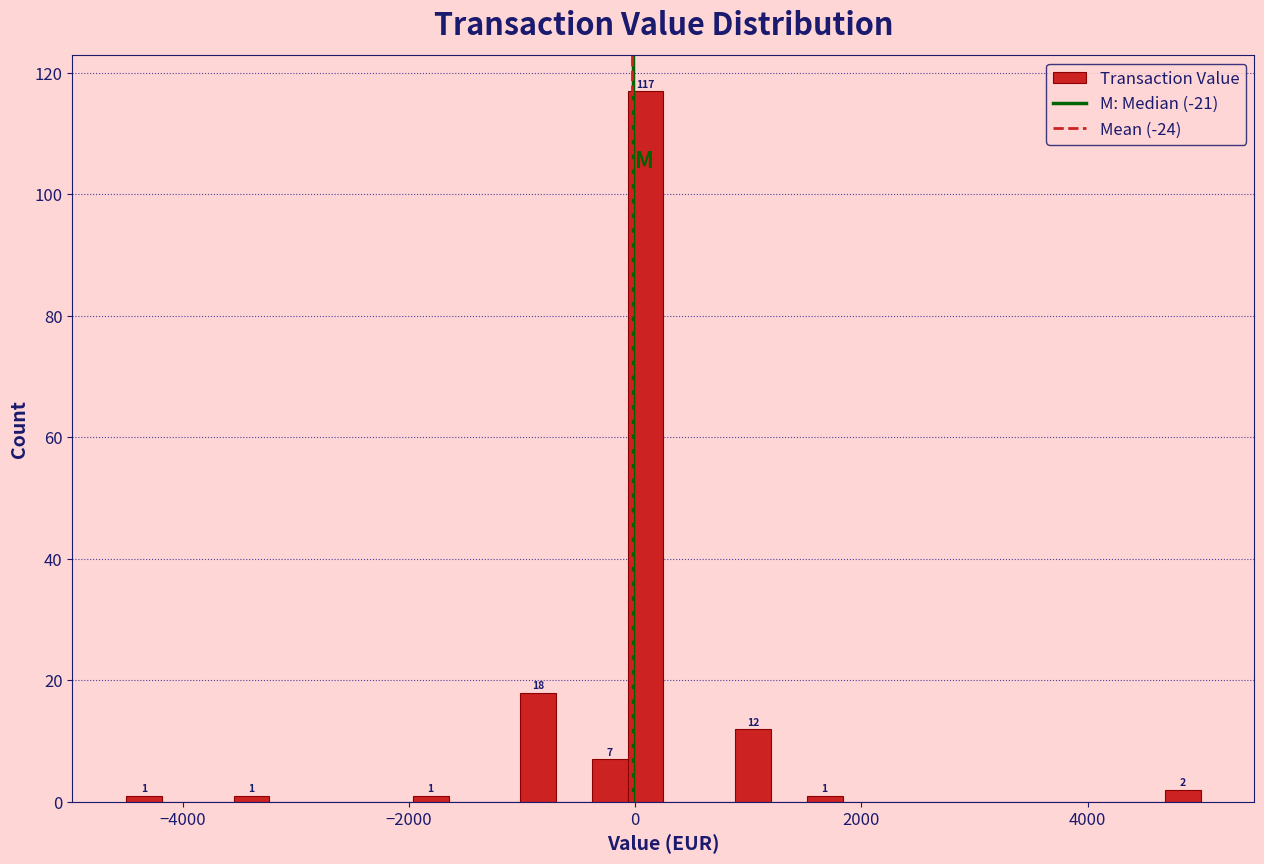

Around what value on the x-axis is the tallest bar? Give the approximate position of its centre, as read against the axis.

0